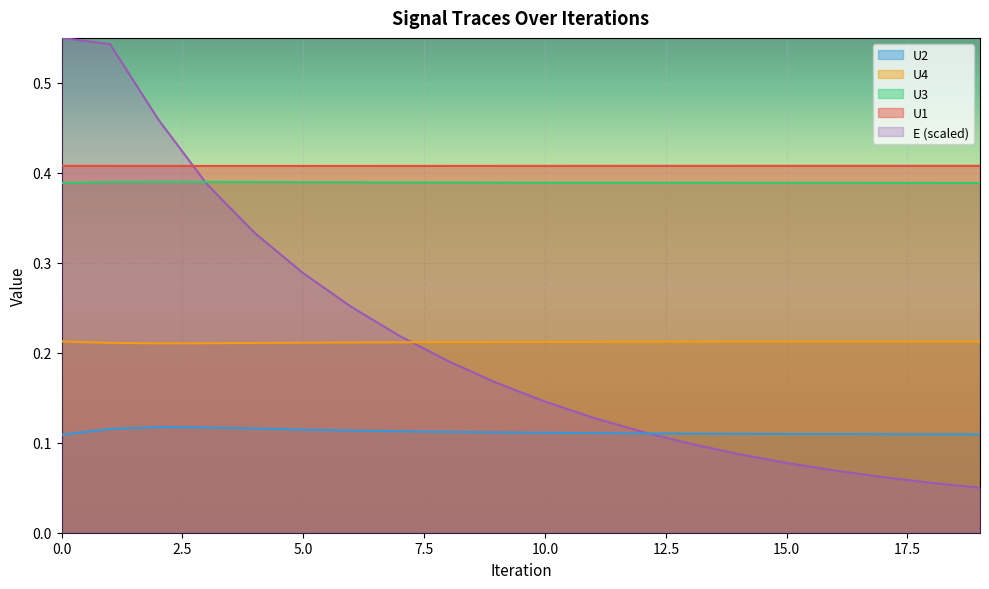

True or false: U3 and U1 intersect in this chart.

False